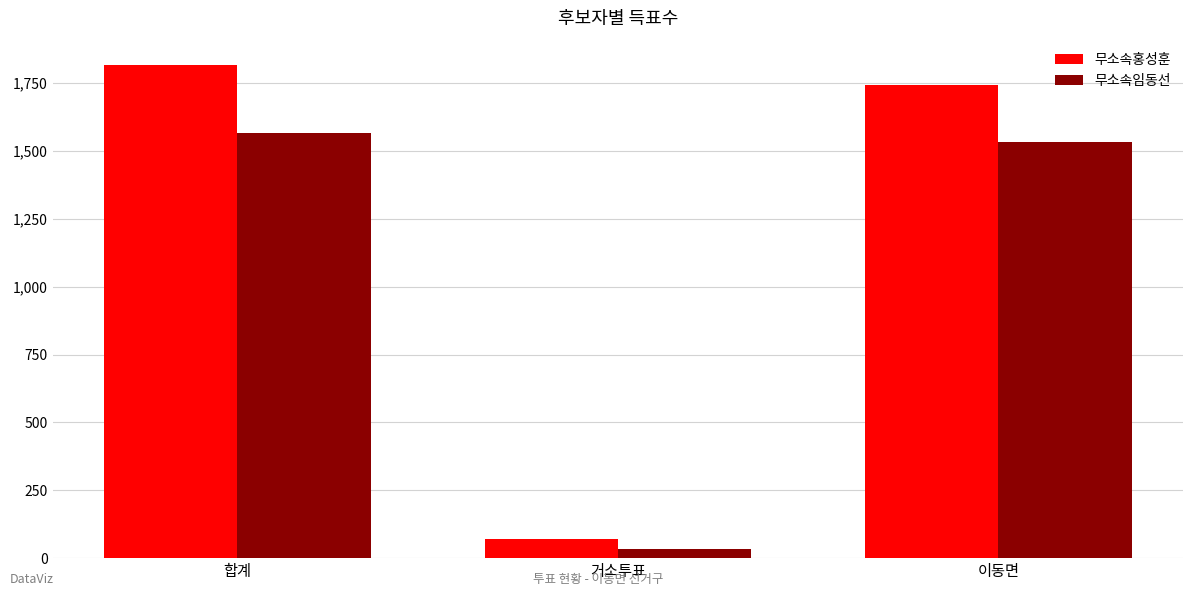

The value of 무소속홍성훈 at 이동면 is 1745. True or false?

True